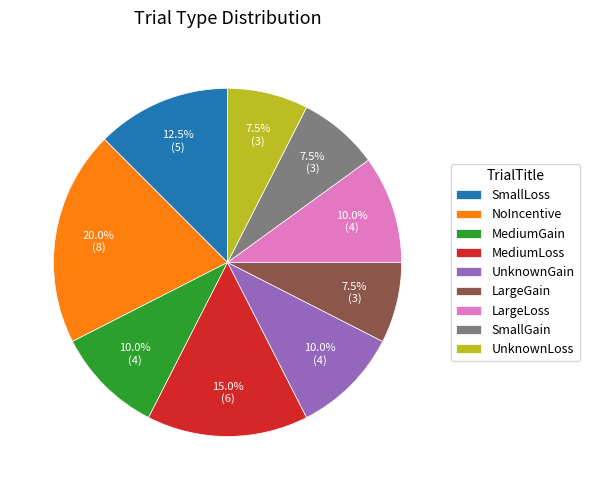

Approximately how many times larger is the value at NoIncentive compared to LargeGain?

2.7